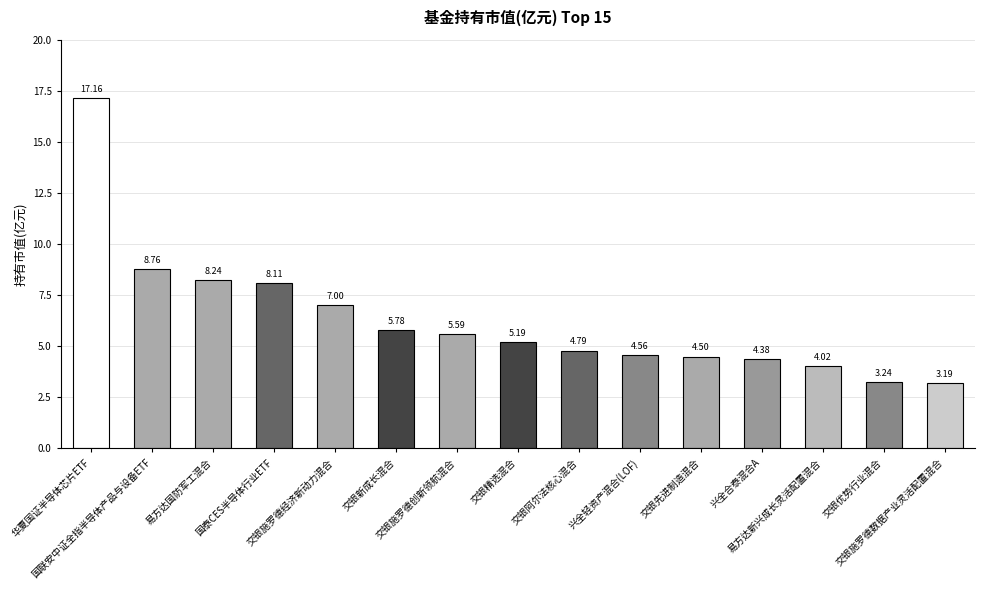

True or false: the data shows 11.8 at 国联安中证全指半导体产品与设备ETF.

False